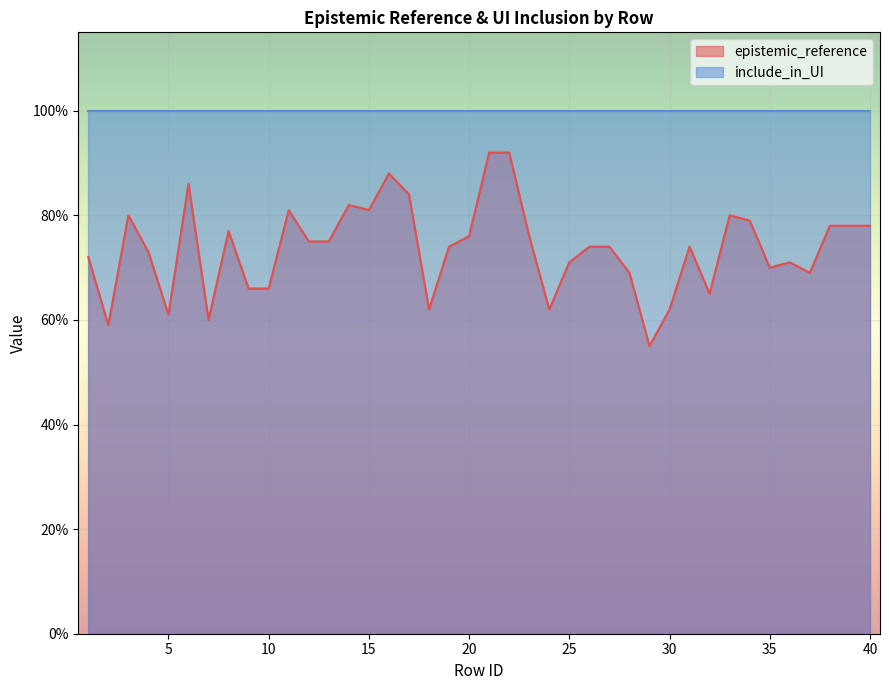

Reading left to right, transcribe all the data shown in this chart.

0.7	0.6	0.8	0.7	0.6	0.9	0.6	0.8	0.7	0.7	0.8	0.8	0.8	0.8	0.8	0.9	0.8	0.6	0.7	0.8	0.9	0.9	0.8	0.6	0.7	0.7	0.7	0.7	0.6	0.6	0.7	0.7	0.8	0.8	0.7	0.7	0.7	0.8	0.8	0.8